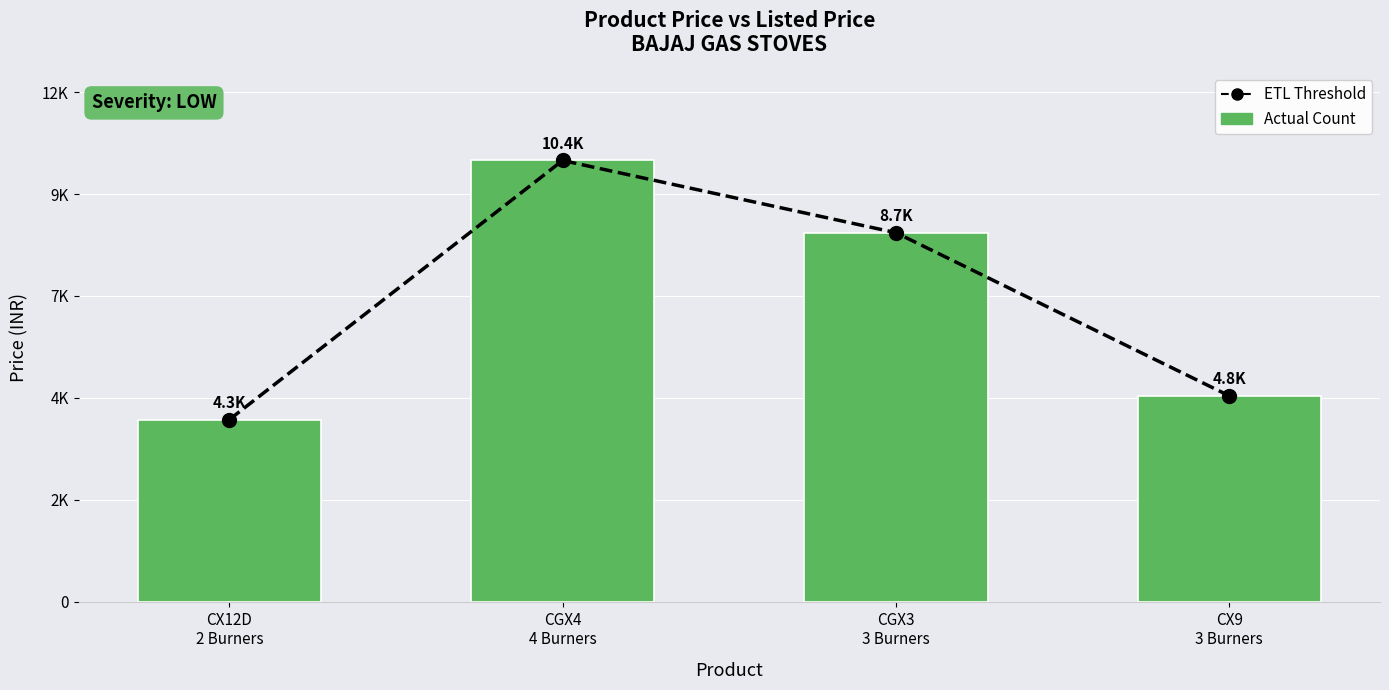

What position from the right is CX9
3 Burners?

1